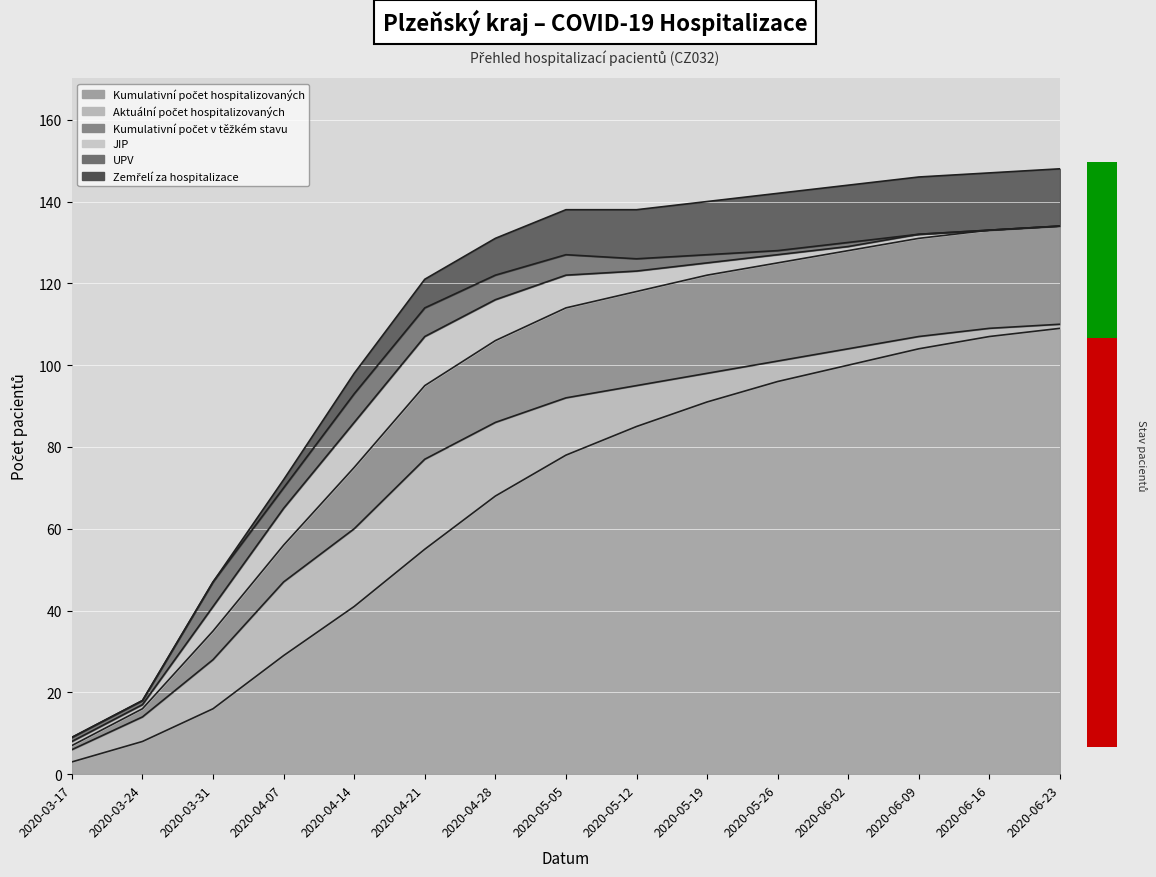

Between 2020-04-07 and 2020-03-17, which is larger?

2020-04-07